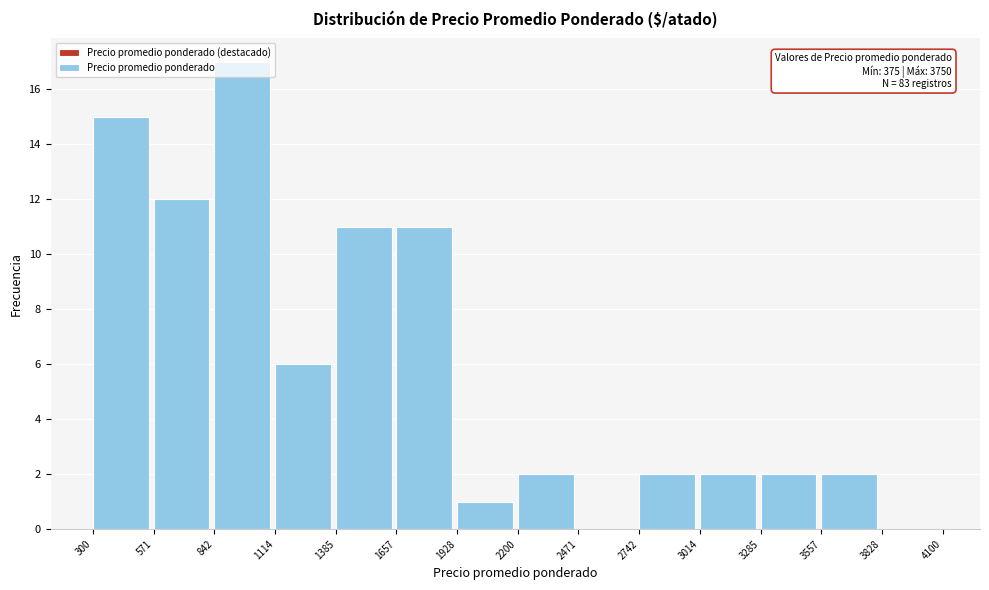

Over which range of the x-axis is the bar tallest?

842 to 1114